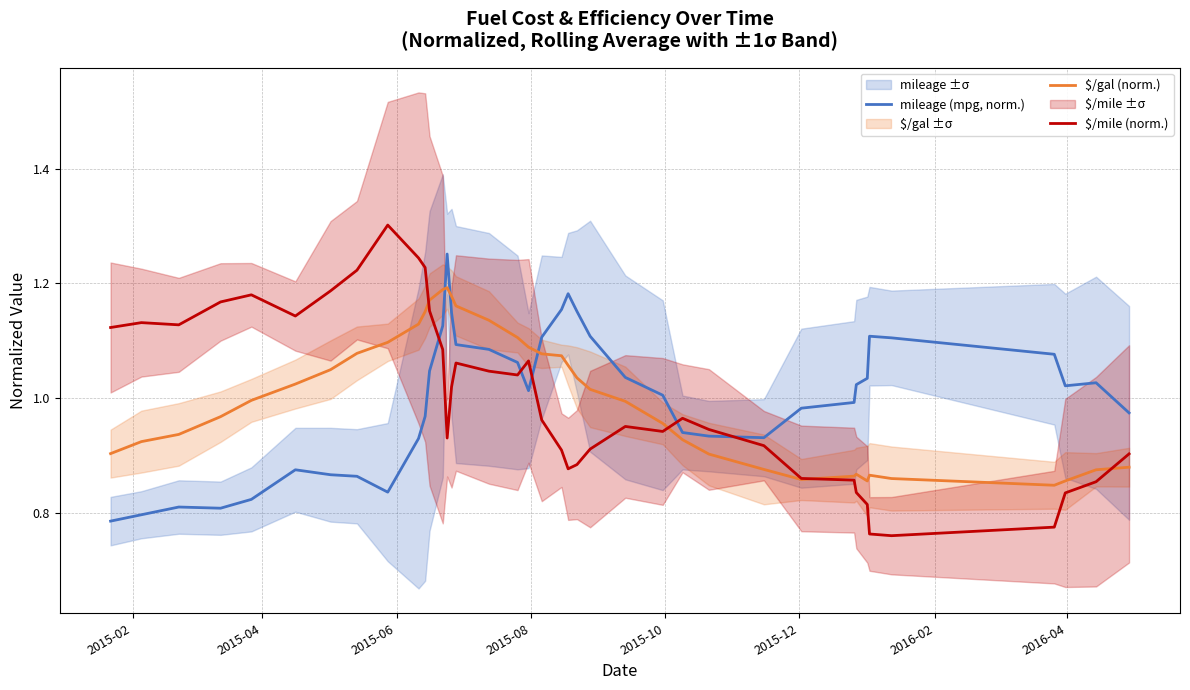

After their last crossing, which series has the higher values: $/gal (norm.) or mileage (mpg, norm.)?

mileage (mpg, norm.)